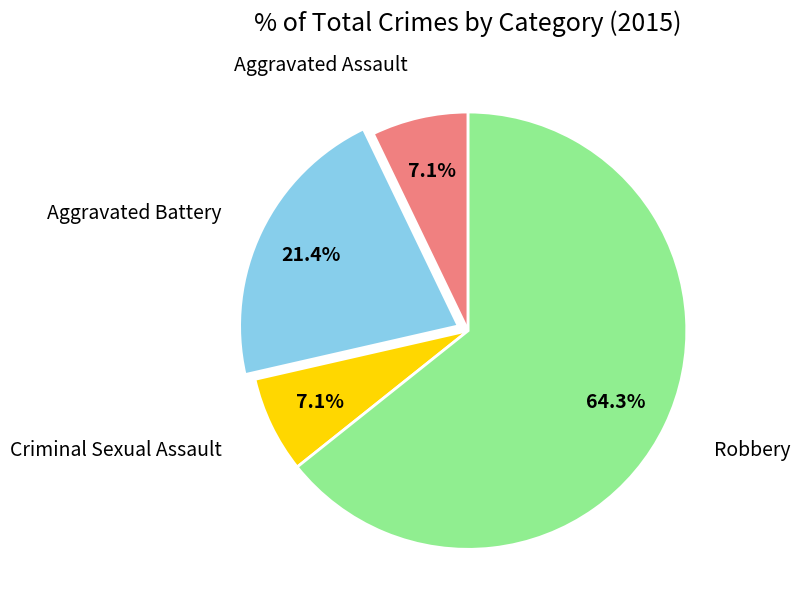

Does any single category account for the majority?

Yes